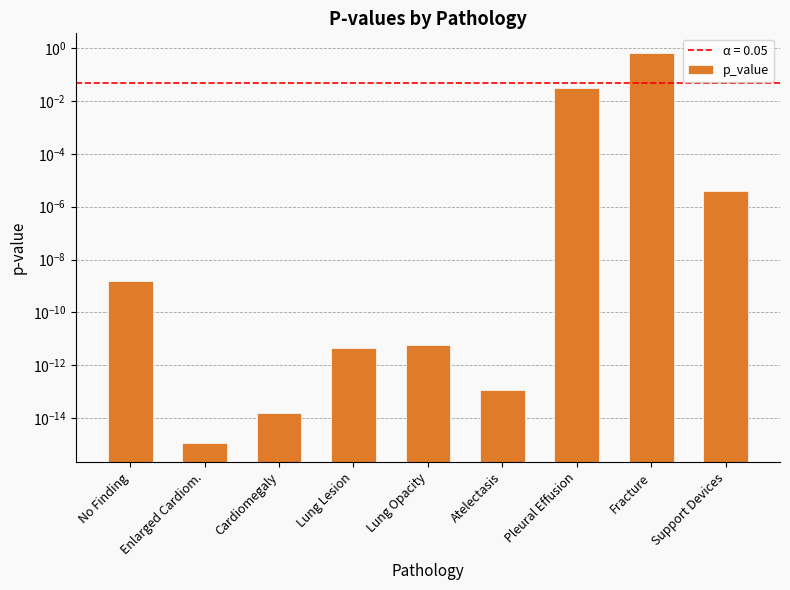

Reading left to right, extract all data points from this chart.

No Finding=0.0	Enlarged Cardiom.=0.0	Cardiomegaly=0.0	Lung Lesion=0.0	Lung Opacity=0.0	Atelectasis=0.0	Pleural Effusion=0.0	Fracture=0.7	Support Devices=0.0